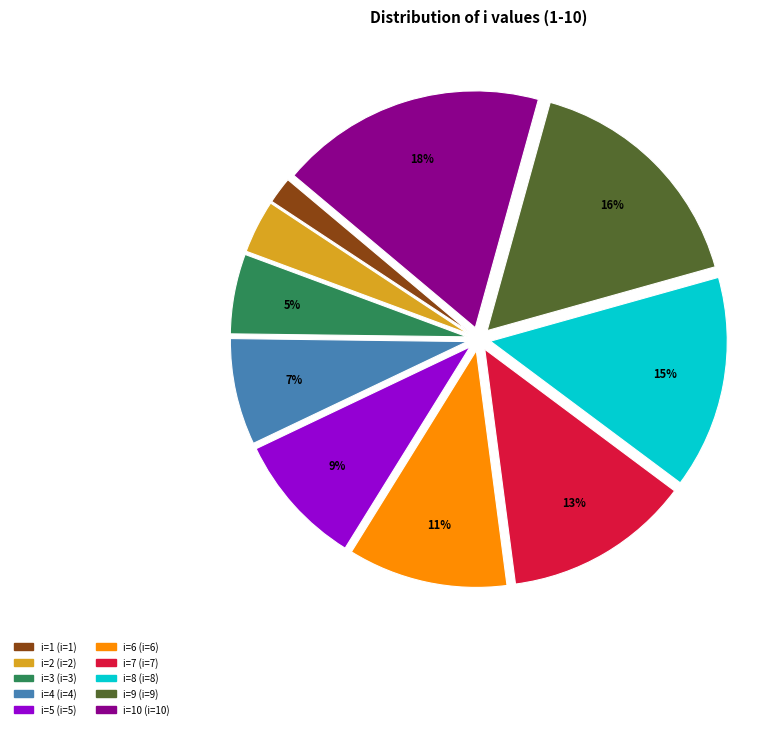

Is there a majority slice in this chart?

No